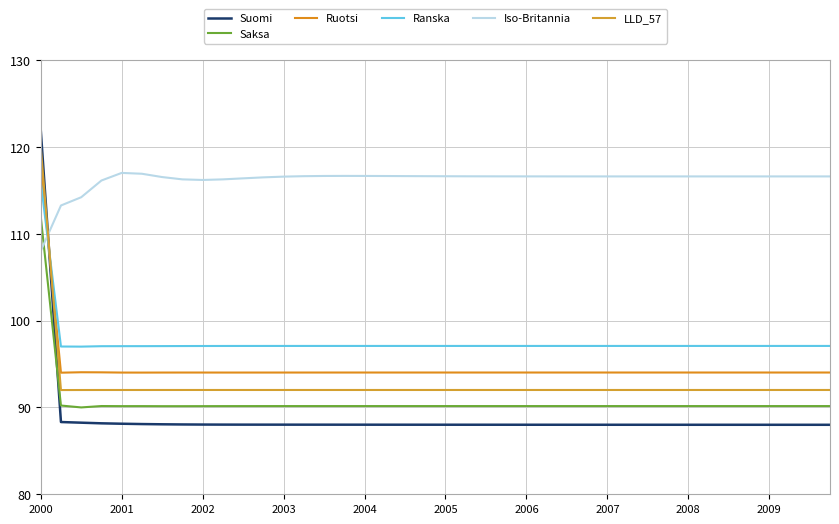

Does the chart have visible grid lines?

Yes